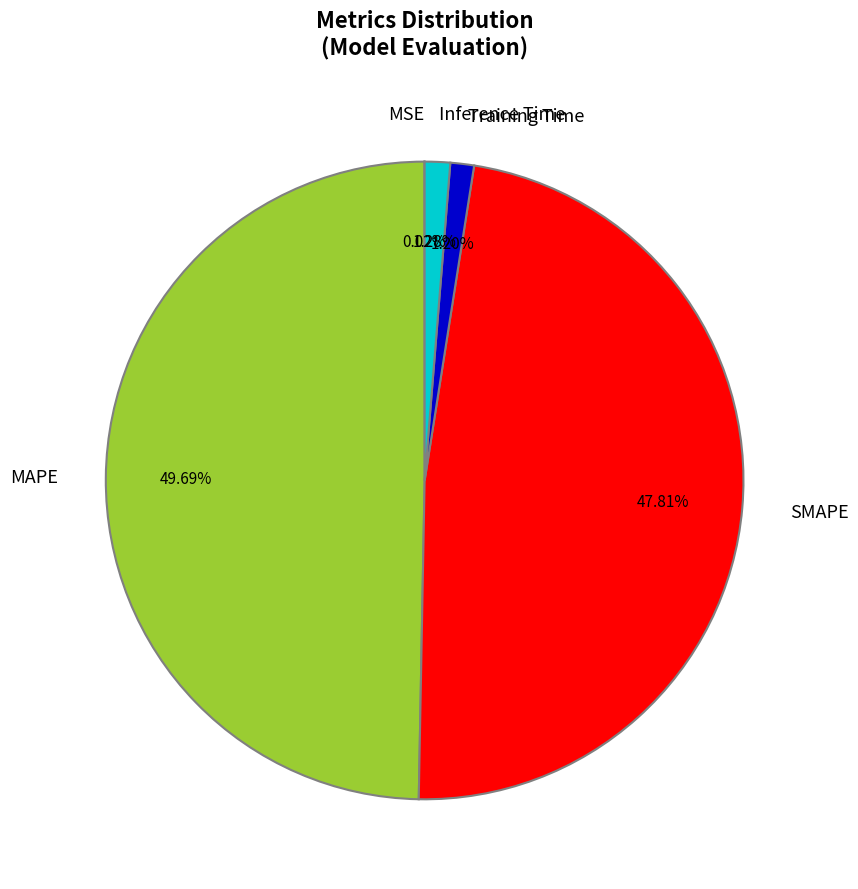

Which category has the biggest portion of the pie?

MAPE